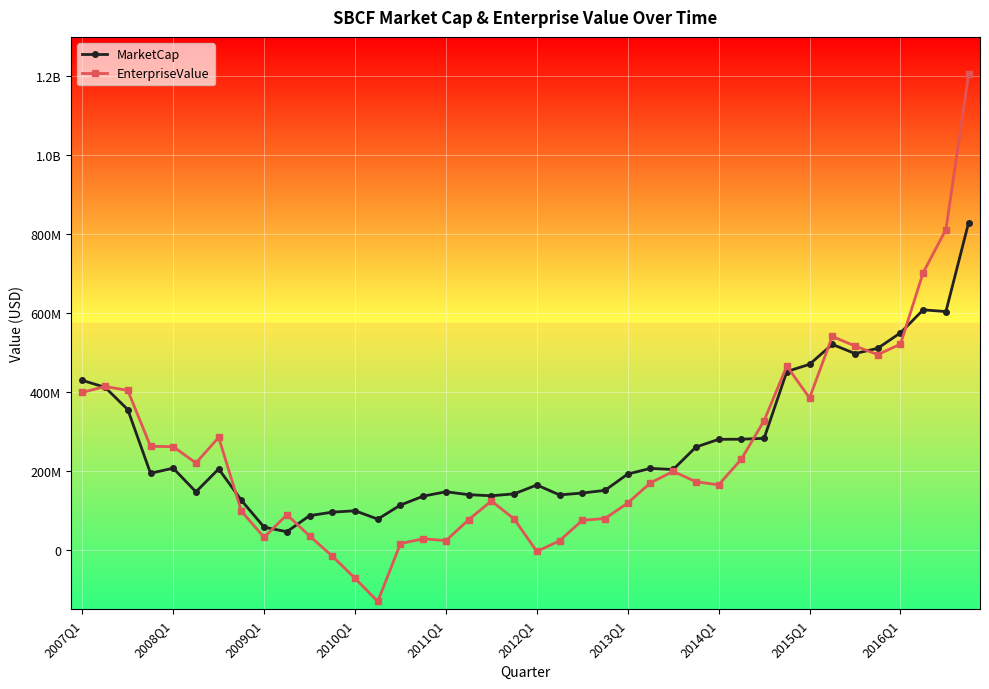

What is the minimum value shown in the chart?

-130358827.8